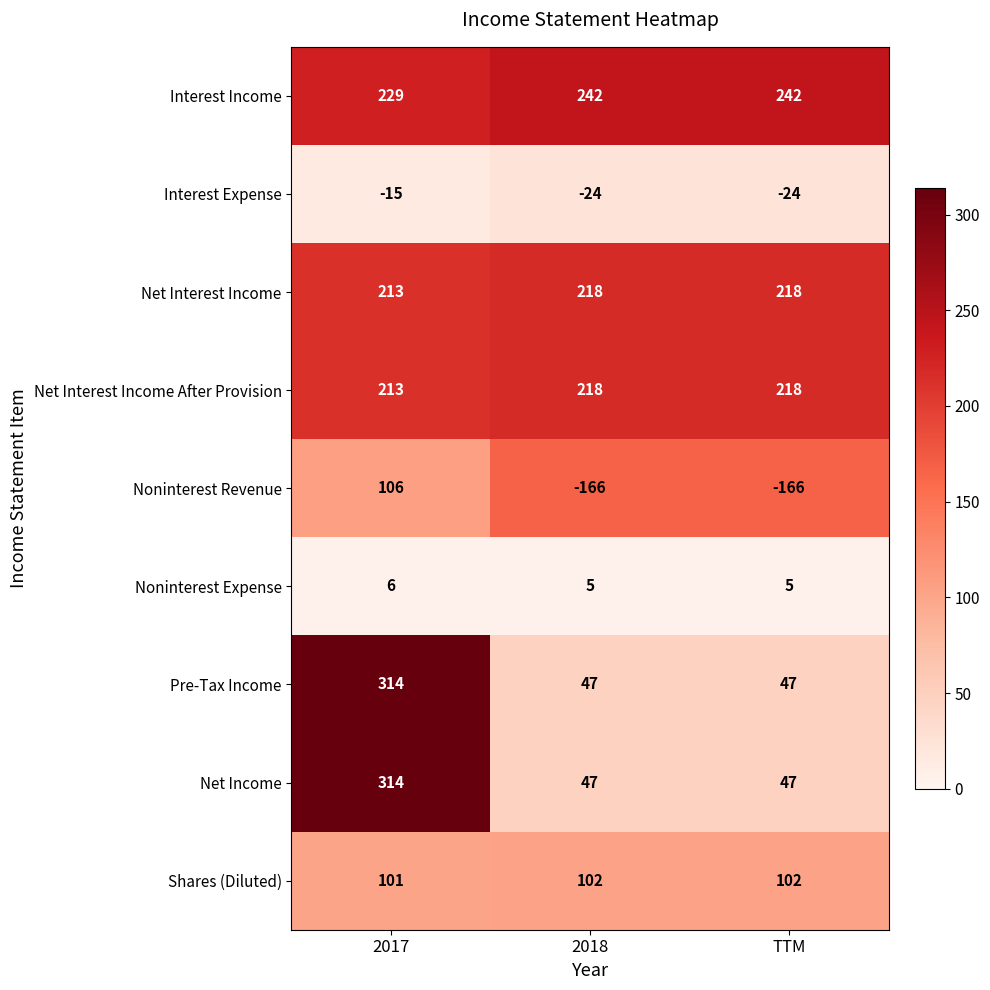

At how many categories does at least one series exceed 125?

3